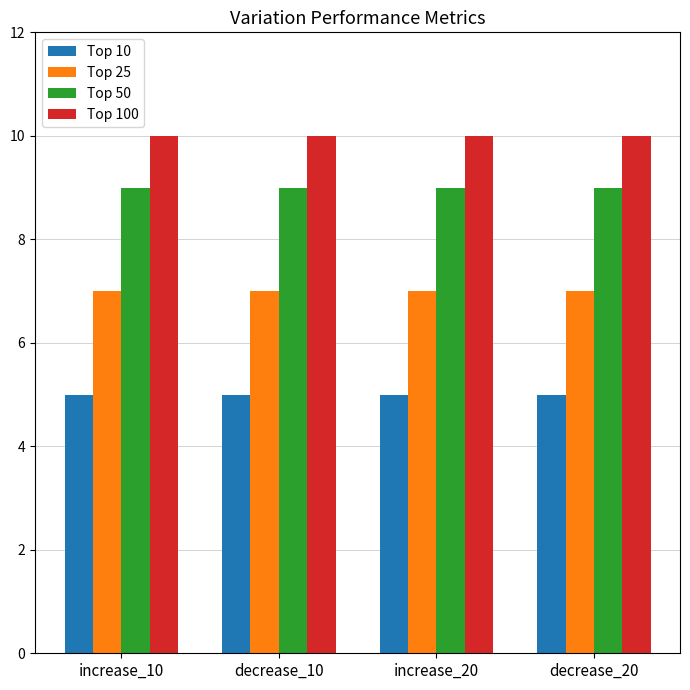

Is it true that Top 25 equals 7 at decrease_20?

True